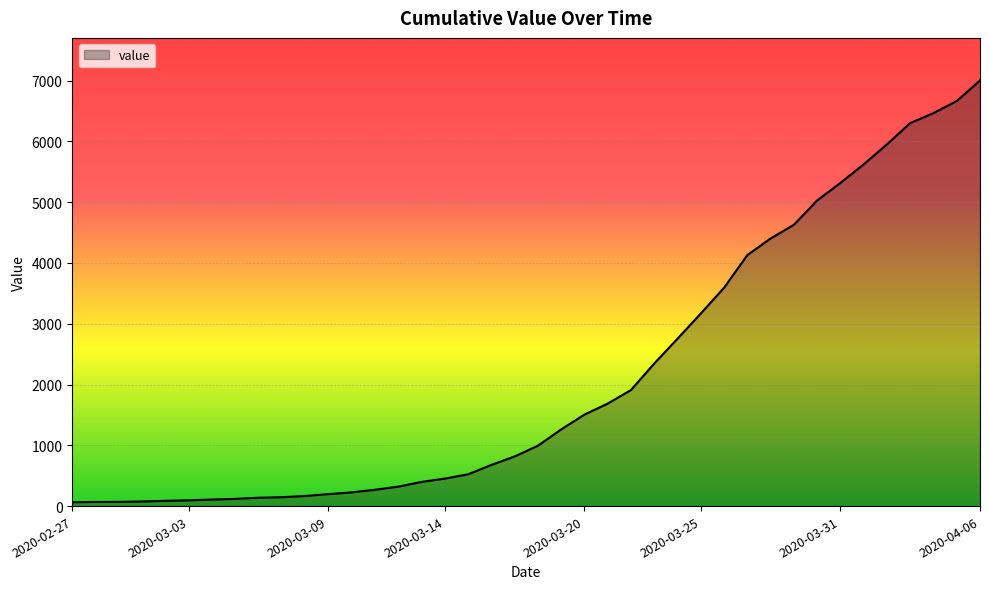

What is the greatest value displayed?

7003